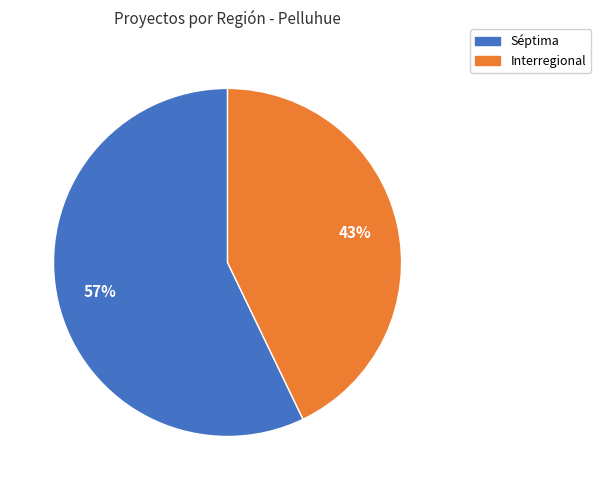

To the nearest percent, what is the average slice percentage?

50%